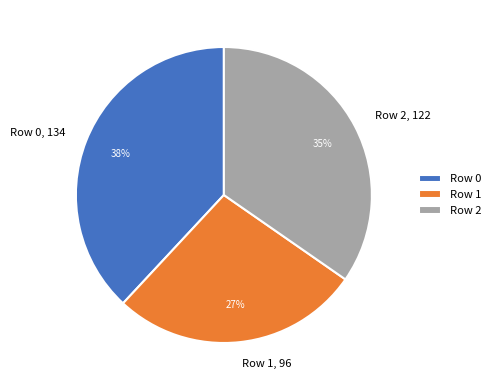

To the nearest percent, what is the combined percentage of Row 2 and Row 1?

62%